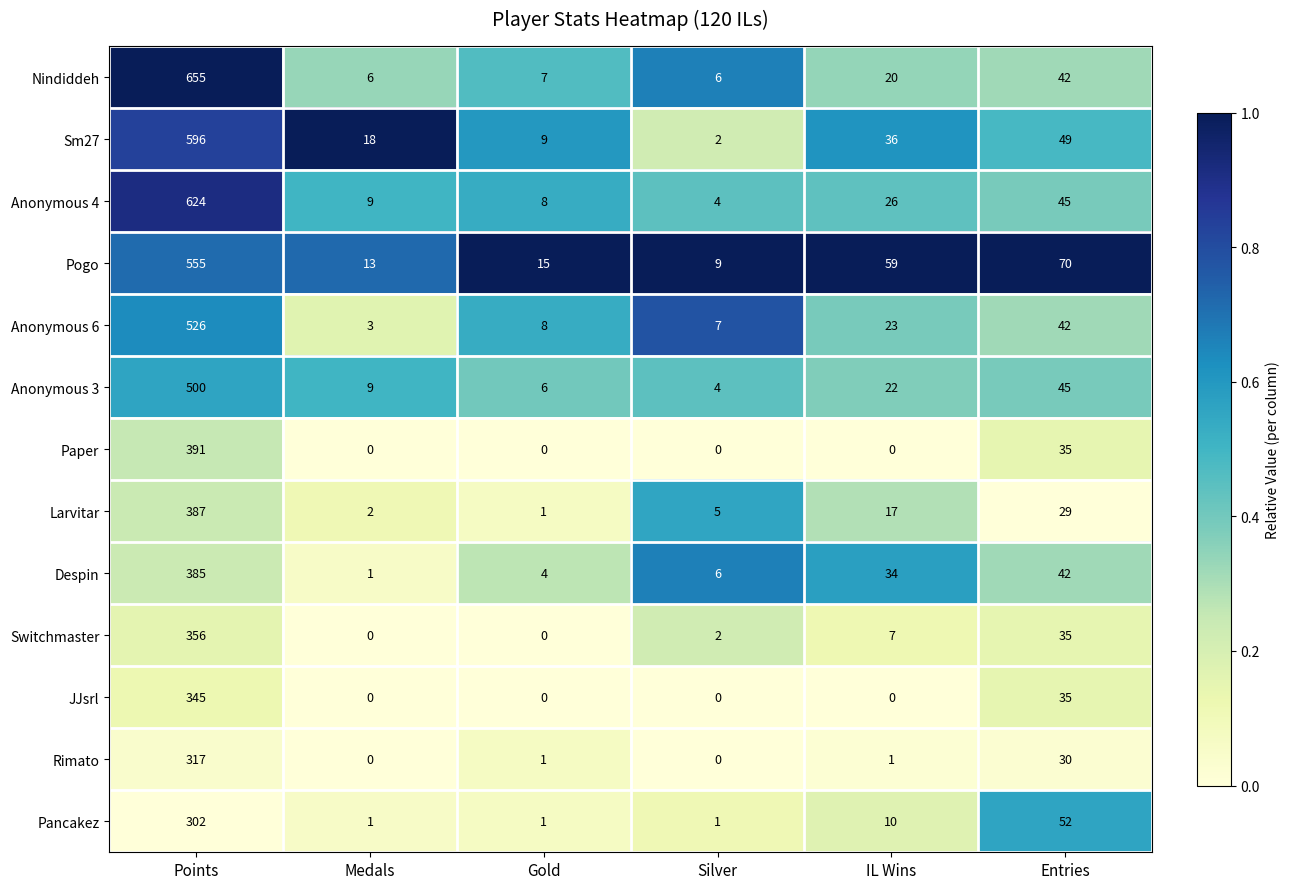

The value of Nindiddeh at Entries is 29. True or false?

False